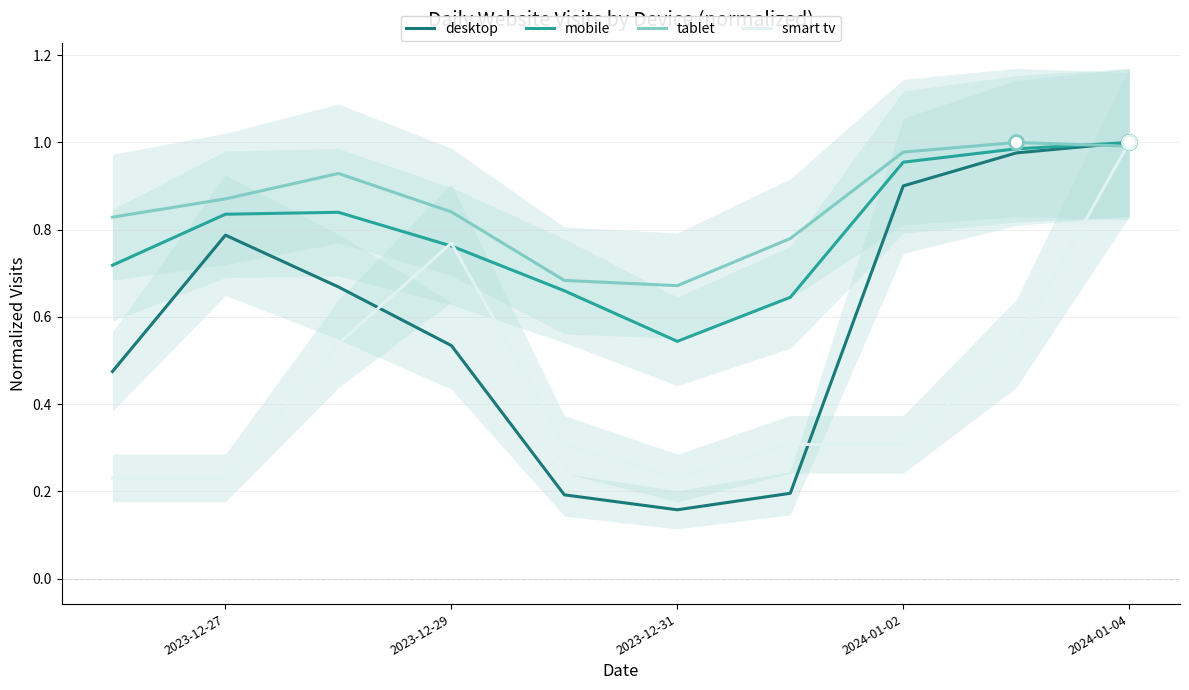

How many categories are shown in the chart?

10